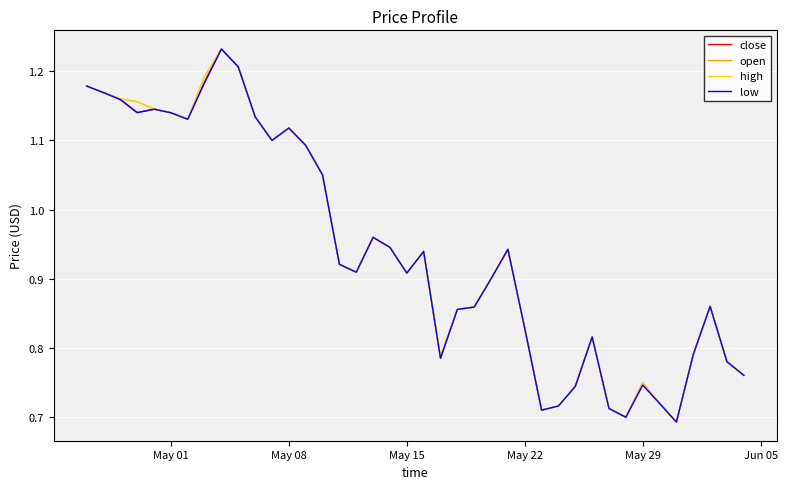

How many lines are shown in the chart?

4